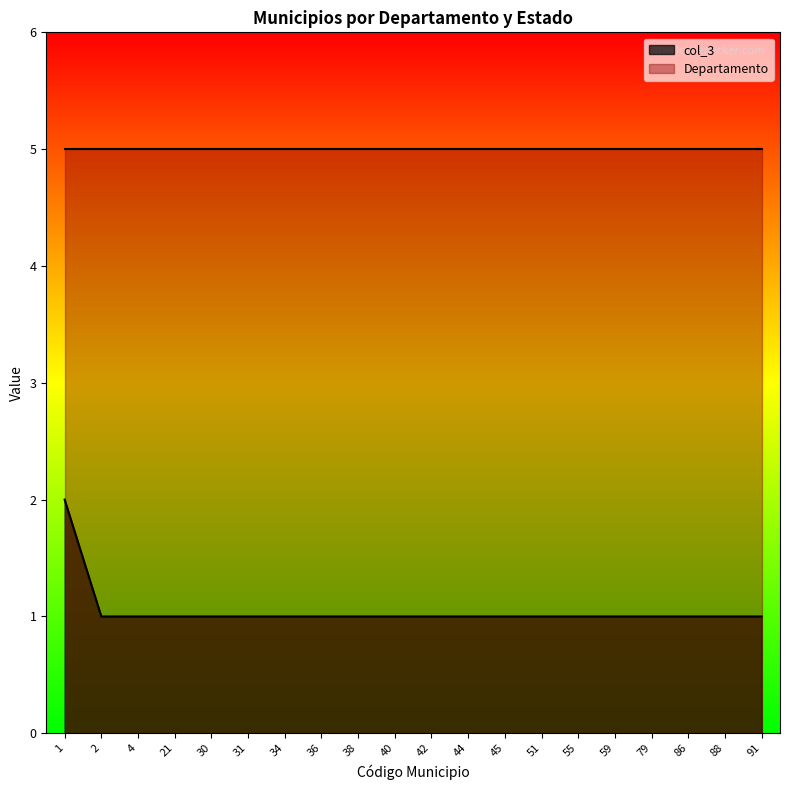

What is the value of the 4th point from the left?

1